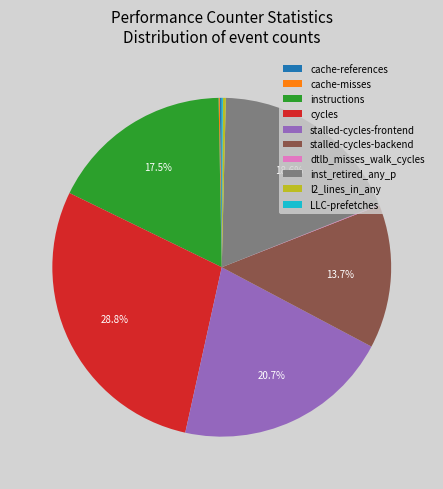

Is the sum of cycles and l2_lines_in_any greater than half?

No